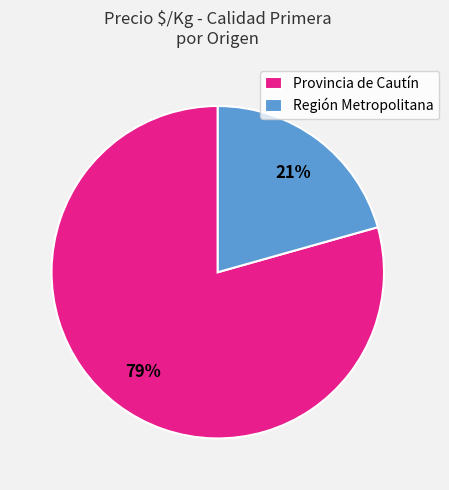

Rank the categories by value from highest to lowest.

Provincia de Cautín, Región Metropolitana